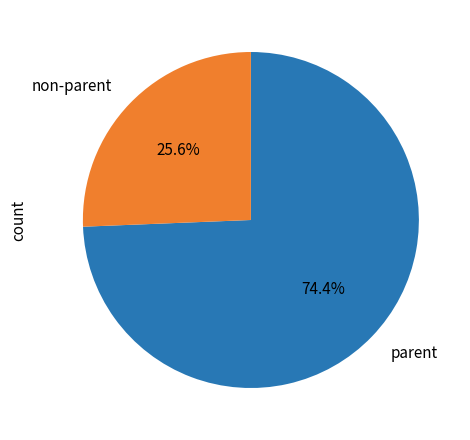

What is the ratio of the value at non-parent to the value at parent?

0.3